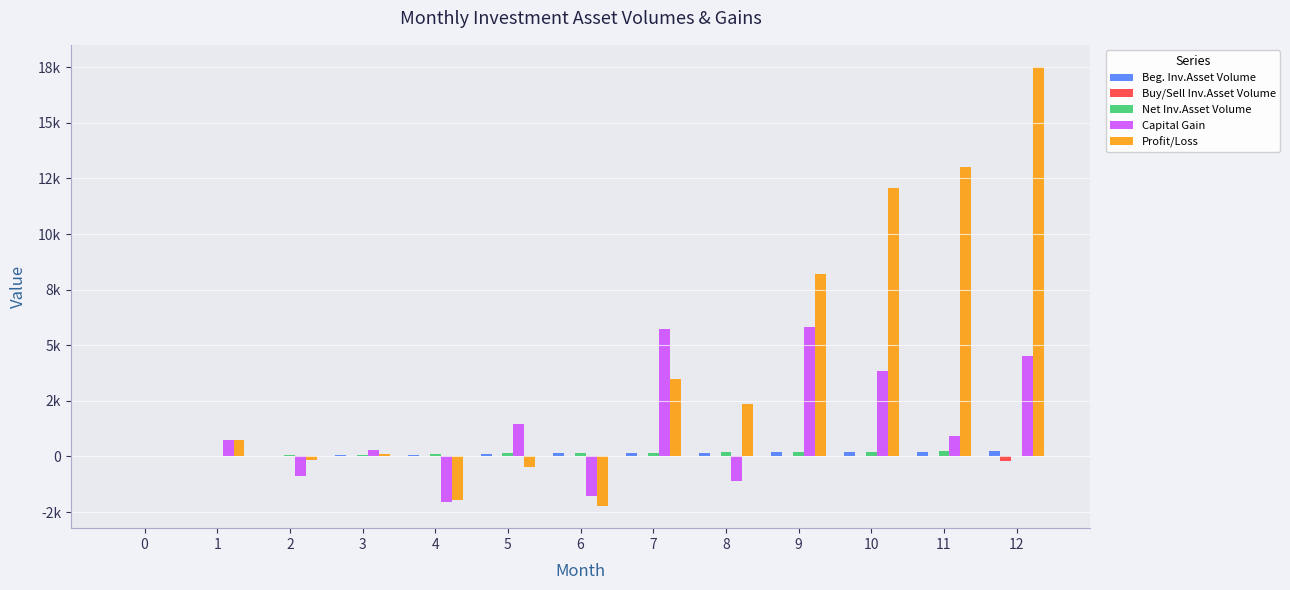

Which series has the largest total across all categories?

Profit/Loss